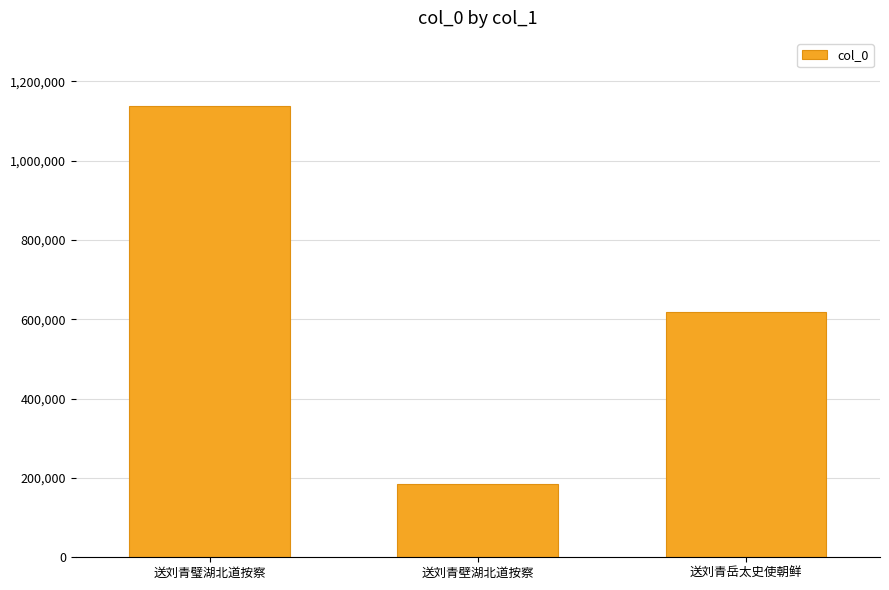

True or false: the data shows 58901 at 送刘青壁湖北道按察.

False